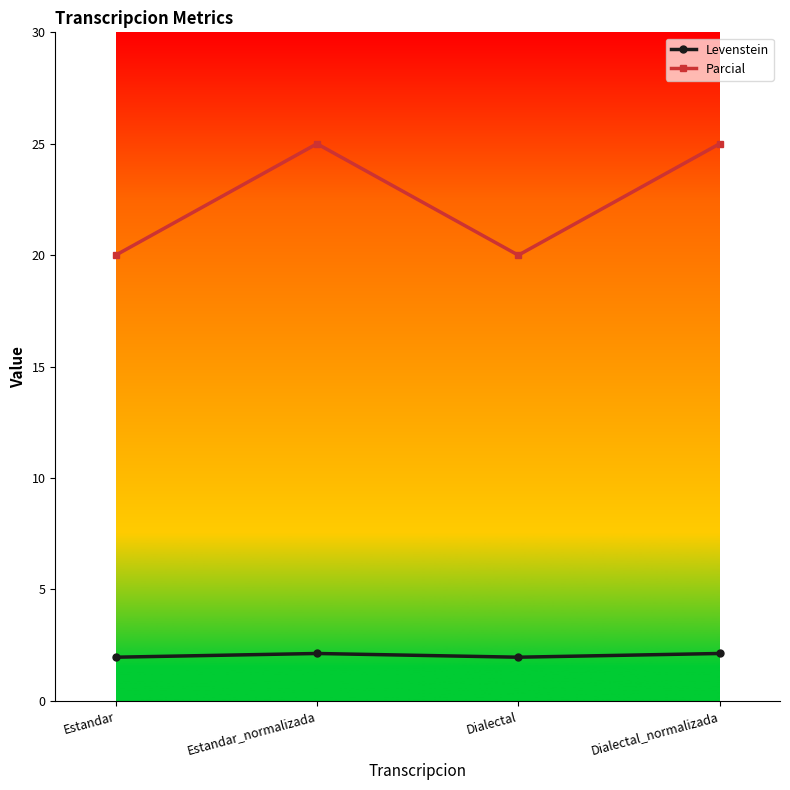

What is the lowest value of the Parcial series?

20.0